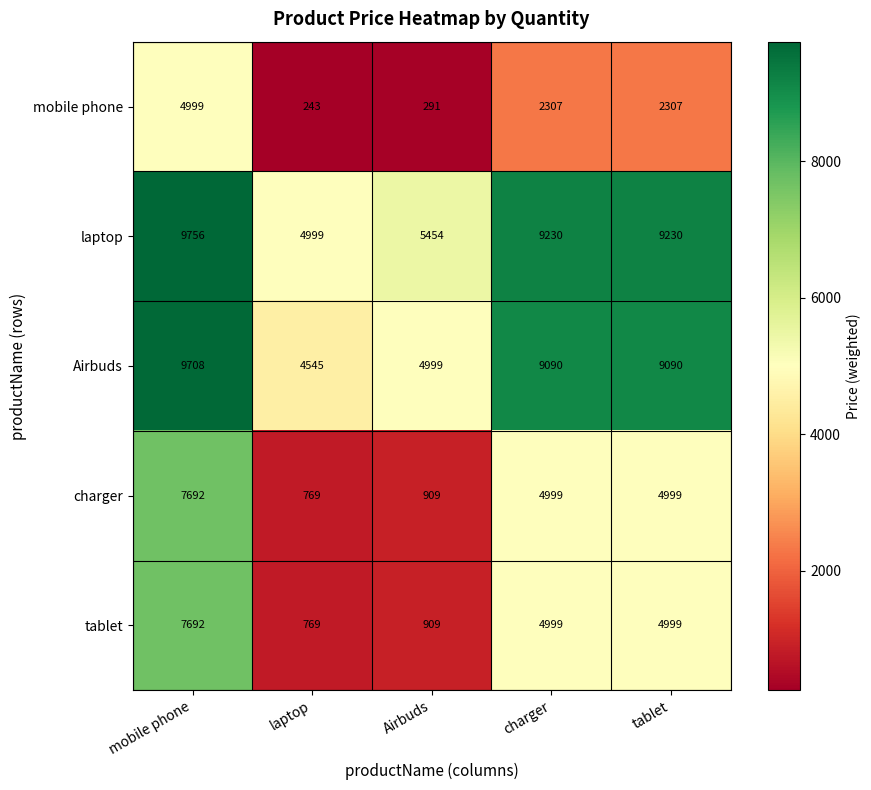

What is the difference between the mobile phone values at charger and mobile phone?

2692